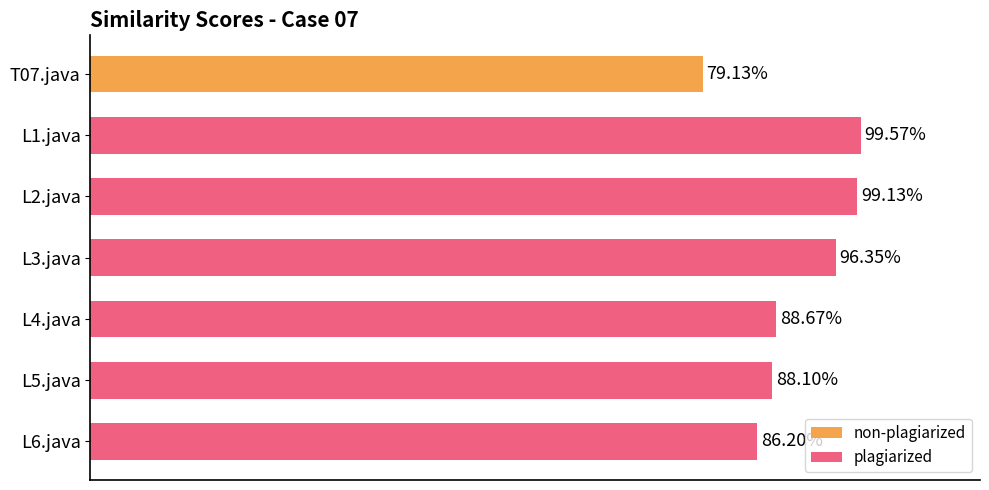

Count the number of data series in this chart.

1